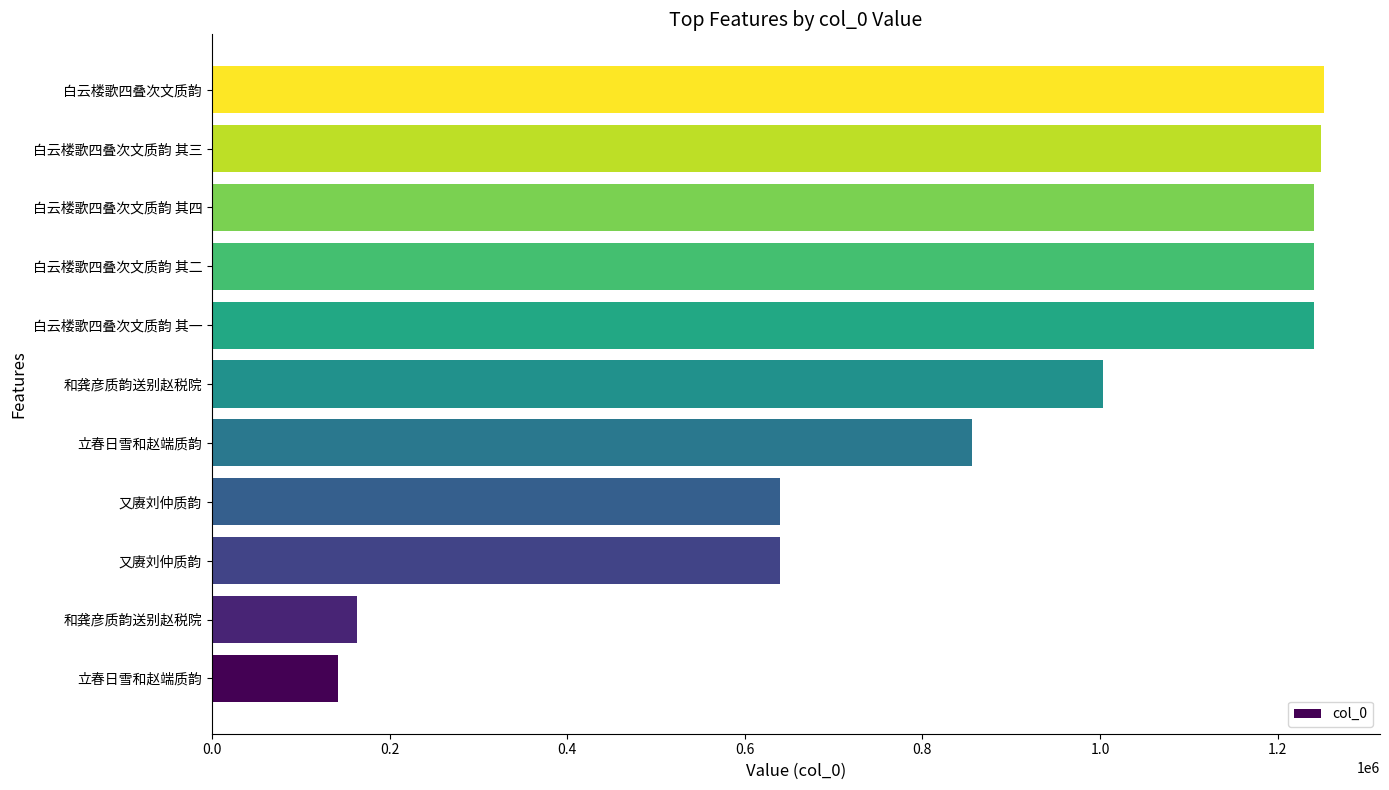

What is the average value?

879002